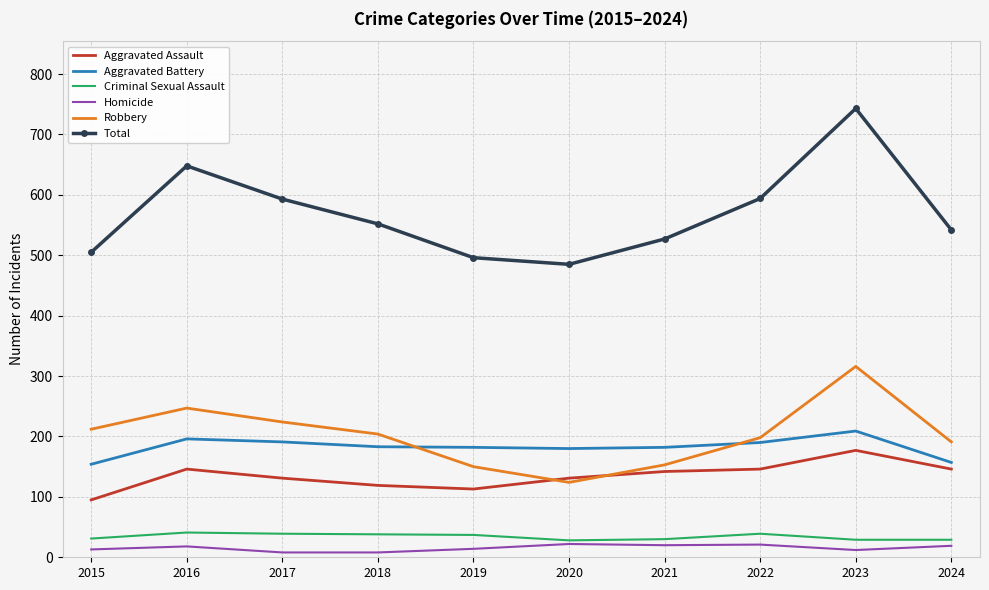

Rank the series at 2024 from lowest to highest value.

Homicide, Criminal Sexual Assault, Aggravated Assault, Aggravated Battery, Robbery, Total